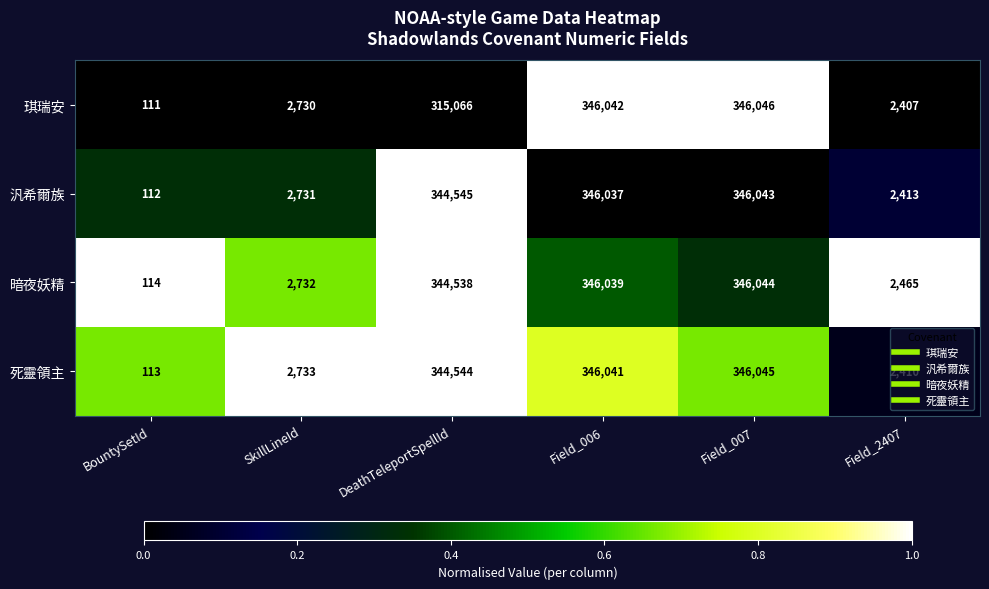

True or false: 死靈領主 has a value of 3344 at Field_2407.

False